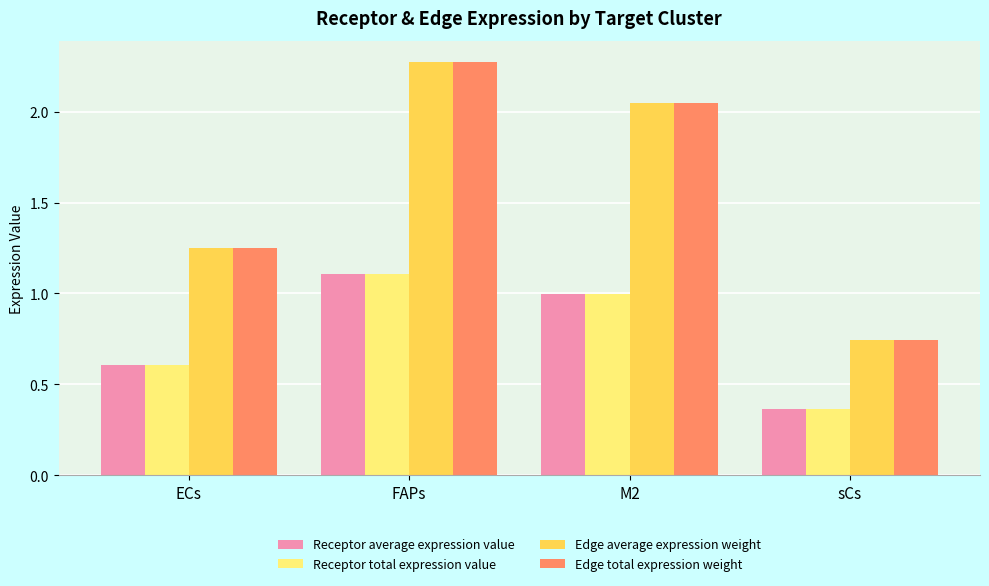

Rank the categories by Edge total expression weight value from lowest to highest.

sCs, ECs, M2, FAPs